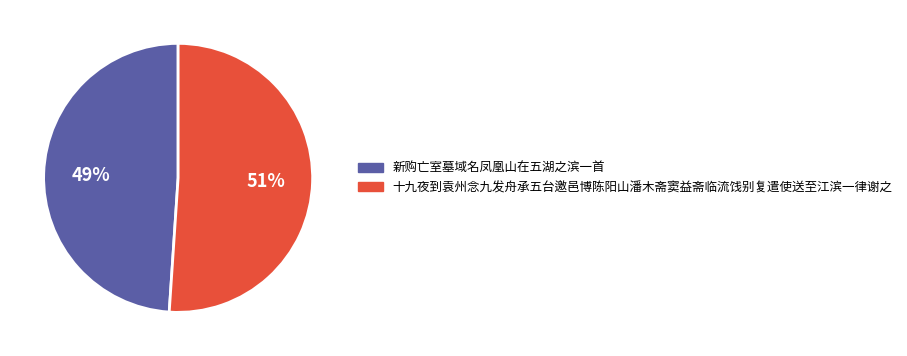

Does 十九夜到袁州念九发舟承五台邀邑博陈阳山潘木斋窦益斋临流饯别复遣使送至江滨一律谢之 represent more than half of the total?

Yes